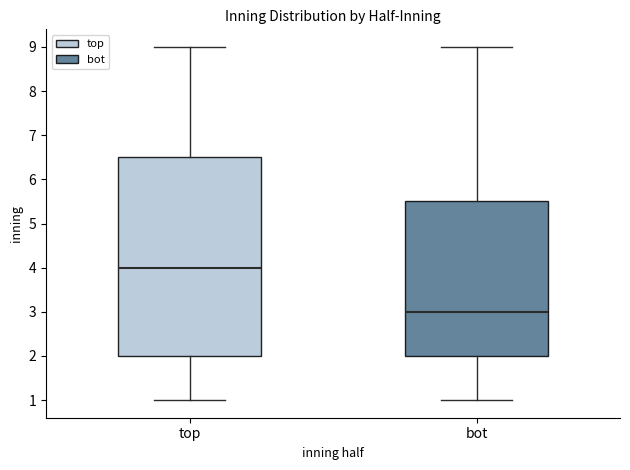

Reading left to right, read every box against the y-axis: the position of its median line, the range the box covers, and the ends of its whiskers. The values are not printed on the chart, so give them approximately, as read against the axis.

top: median 4.0, box 2.0 to 6.5, whiskers 1.0 to 9.0
bot: median 3.0, box 2.0 to 5.5, whiskers 1.0 to 9.0